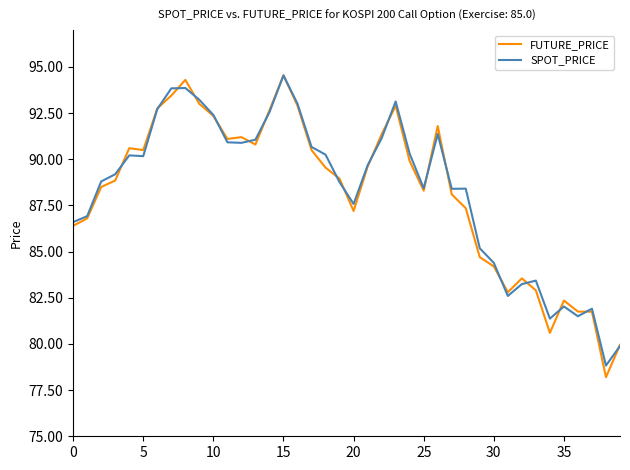

Which series has the largest range (max minus min)?

FUTURE_PRICE